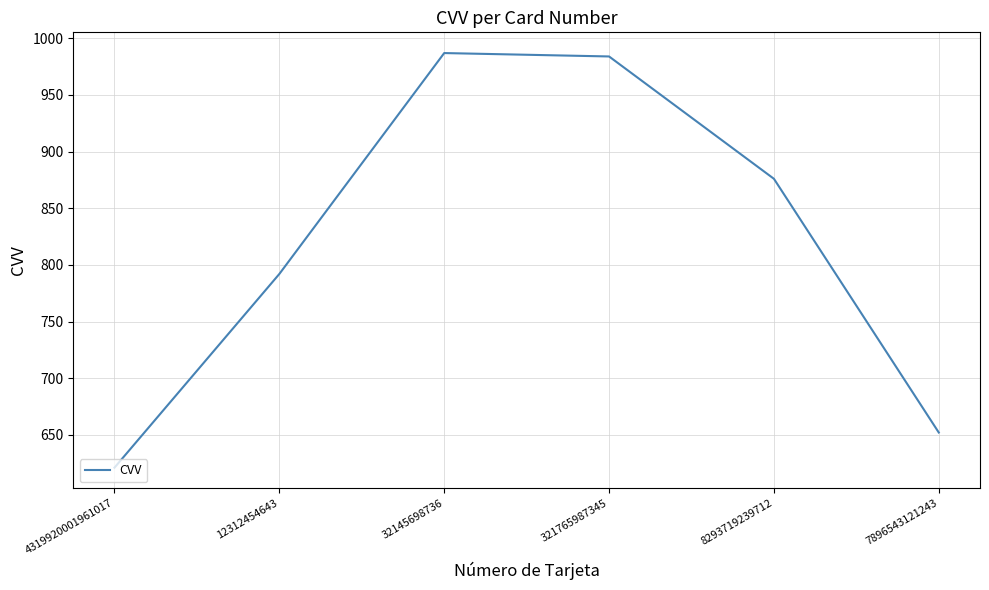

True or false: the data has more than 2 interior local peaks.

False